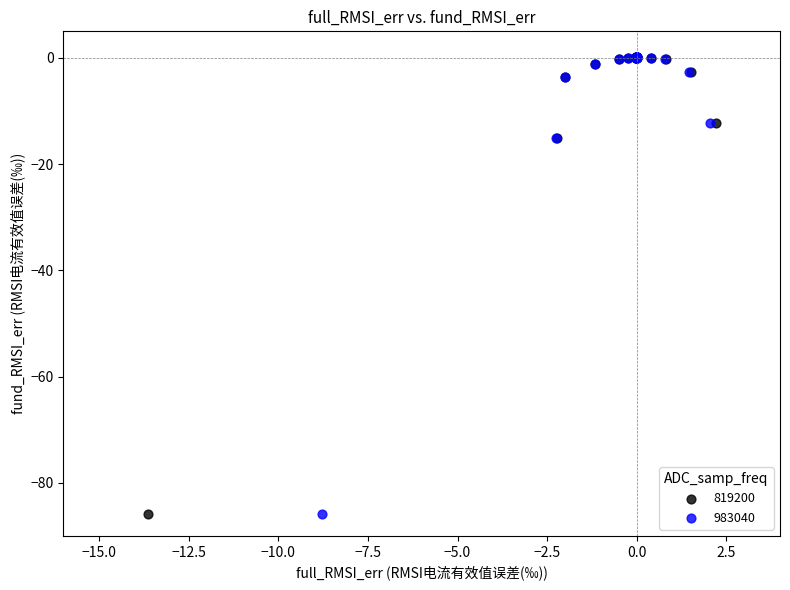

Which series has the widest spread of Y values?

983040